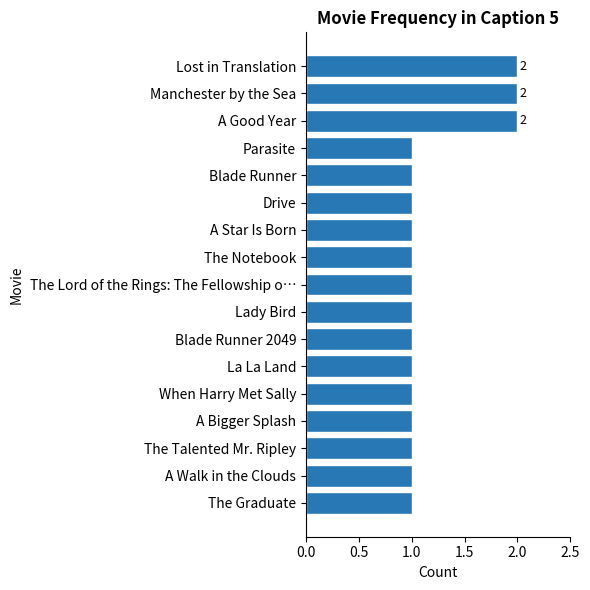

How many data points does each series have?

17